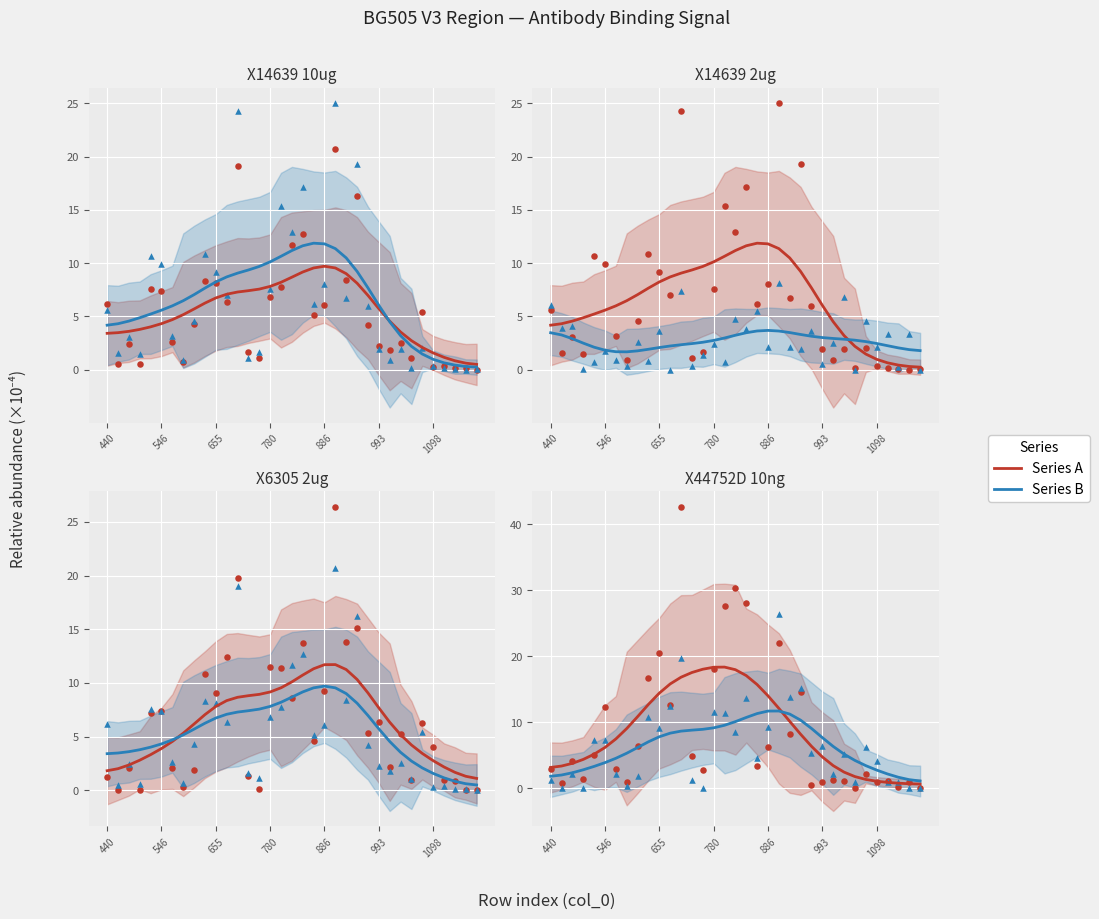

Which series has the largest Y range (max minus min)?

X44752D.10ng.2